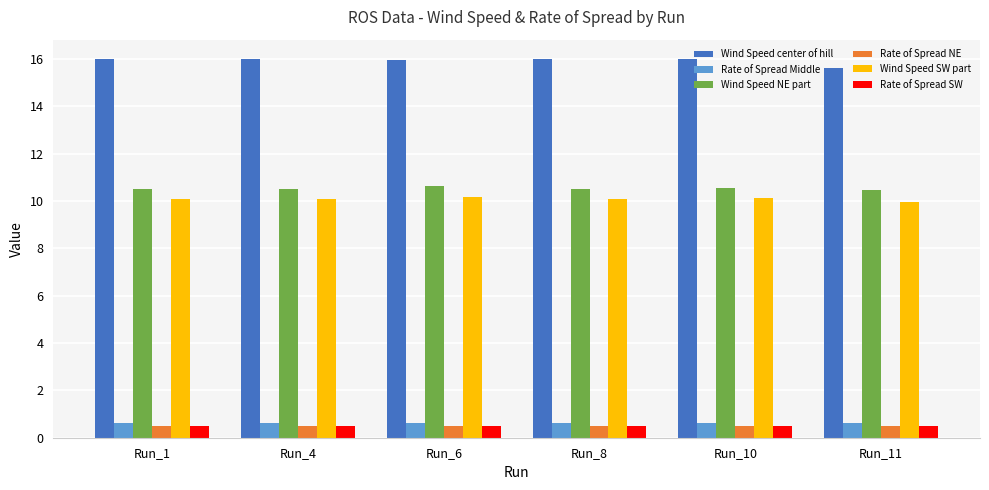

What is the difference between the maximum and minimum values in the Wind Speed center of hill series?

0.4